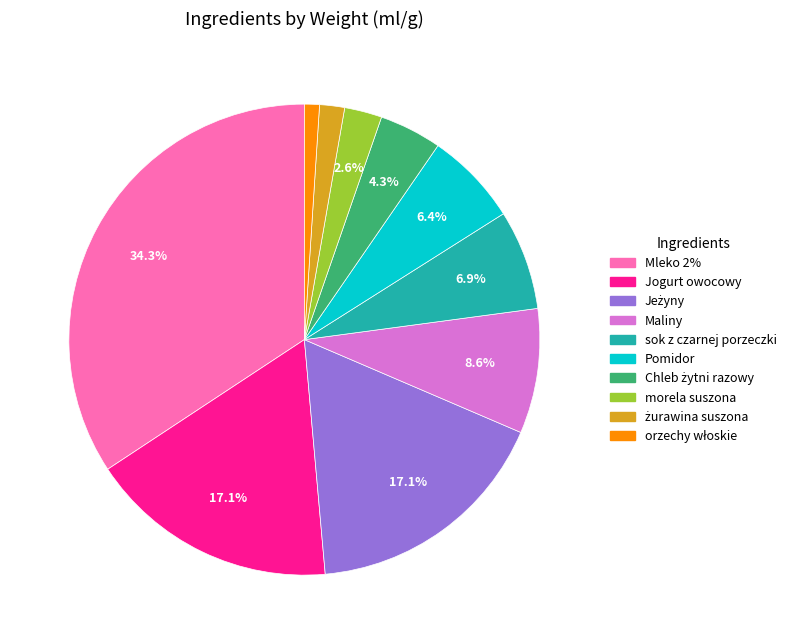

Do sok z czarnej porzeczki and Pomidor together represent more than half of the pie?

No